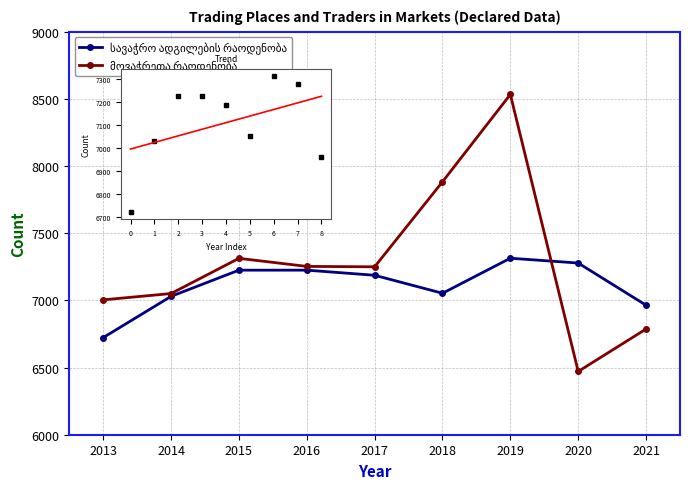

How many data points in სავაჭრო ადგილების რაოდენობა are less than 7187?

4